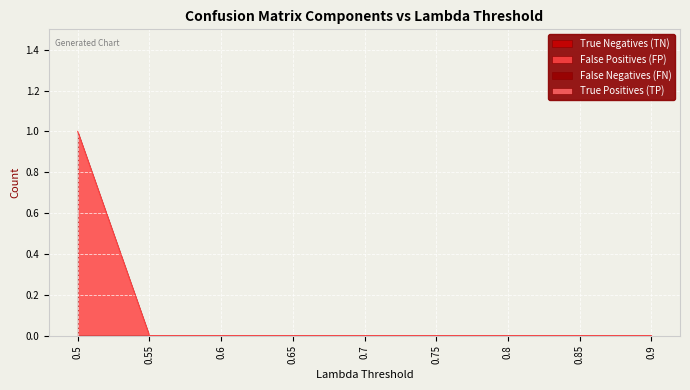

True or false: False Negatives (FN) and False Positives (FP) cross at least once.

False